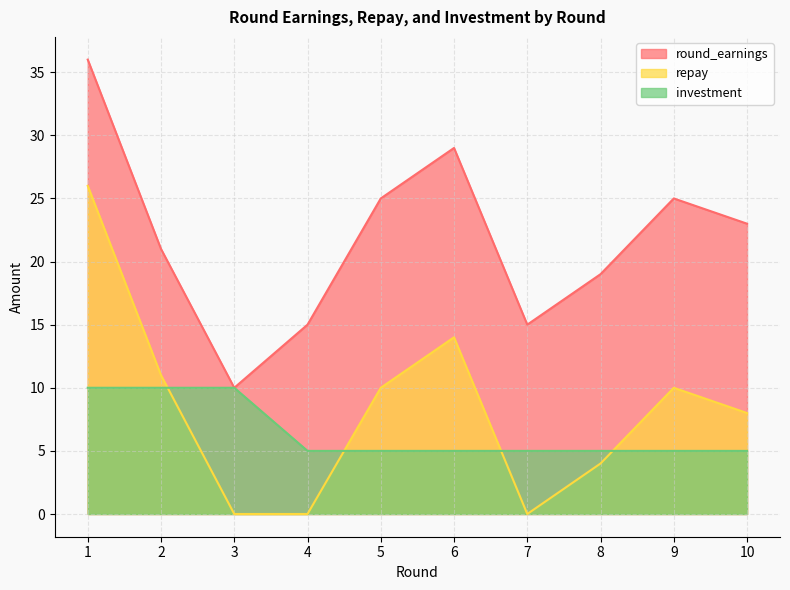

Does the chart have visible grid lines?

Yes